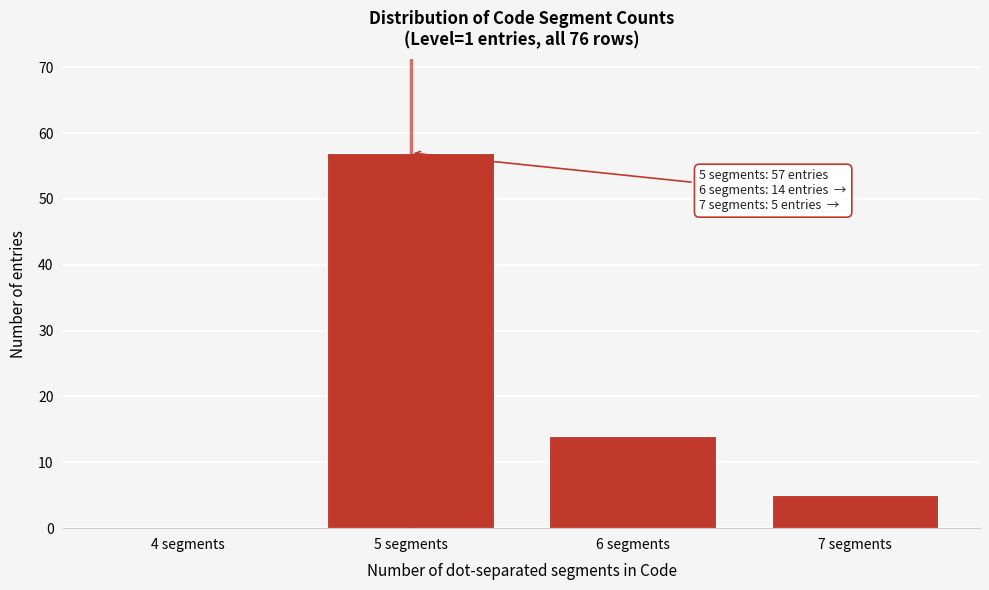

Reading right to left, list all the values displayed in this chart.

7 segments=5	6 segments=14	5 segments=57	4 segments=0